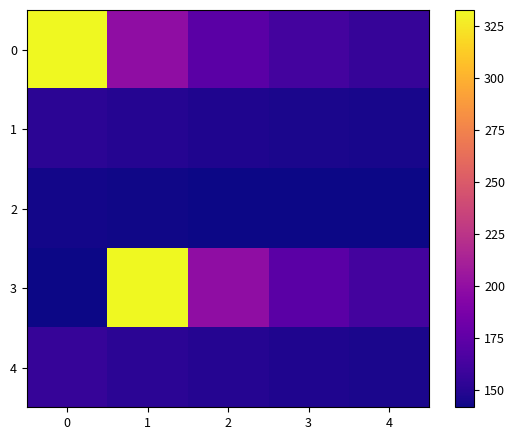

Reading left to right, extract all data points from this chart.

0: 0=332.8	1=198.4	2=173.0	3=162.2	4=156.1
1: 0=152.1	1=149.5	2=147.5	3=145.9	4=144.8
2: 0=143.8	1=142.9	2=142.3	3=141.8	4=141.7
3: 0=141.7	1=332.8	2=198.4	3=173.0	4=162.2
4: 0=156.1	1=152.1	2=149.5	3=147.5	4=145.9